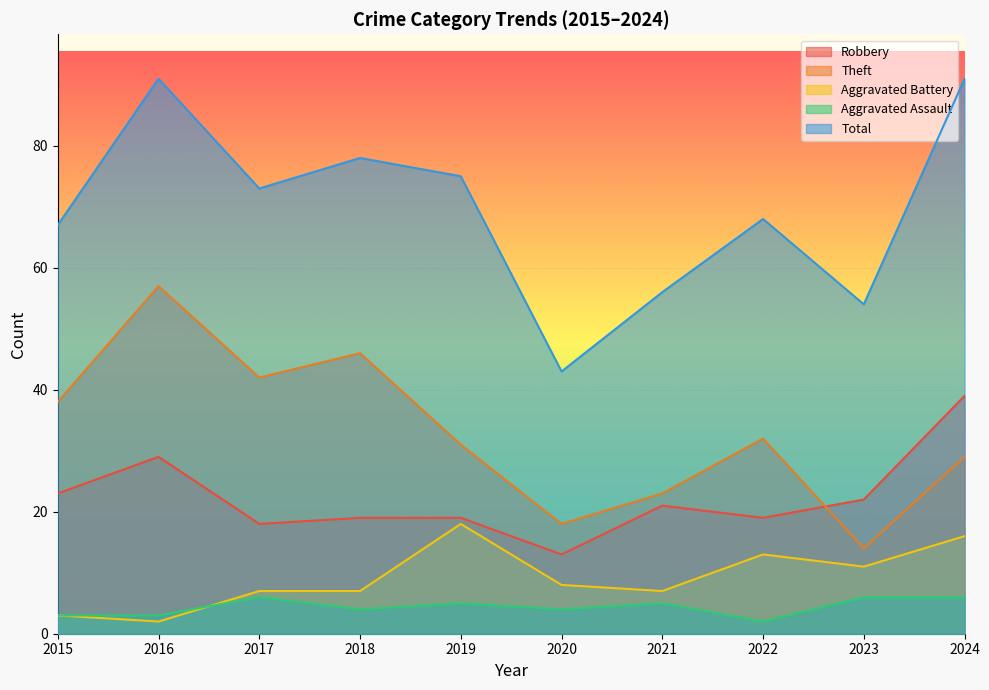

Does the chart display data point markers on the line(s)?

No